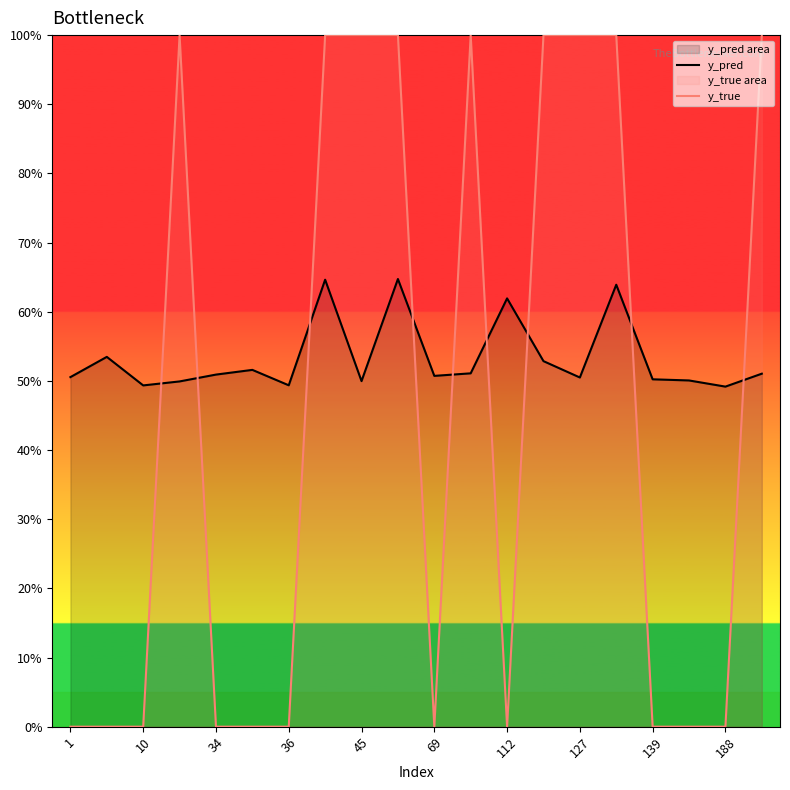

How many distinct data groups are displayed?

2